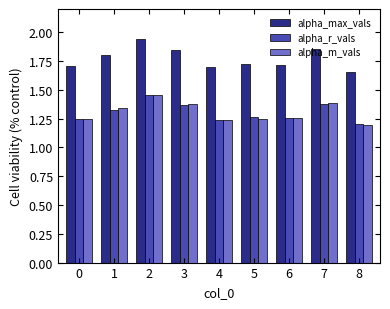

At which category is the sum across all series the highest?

2